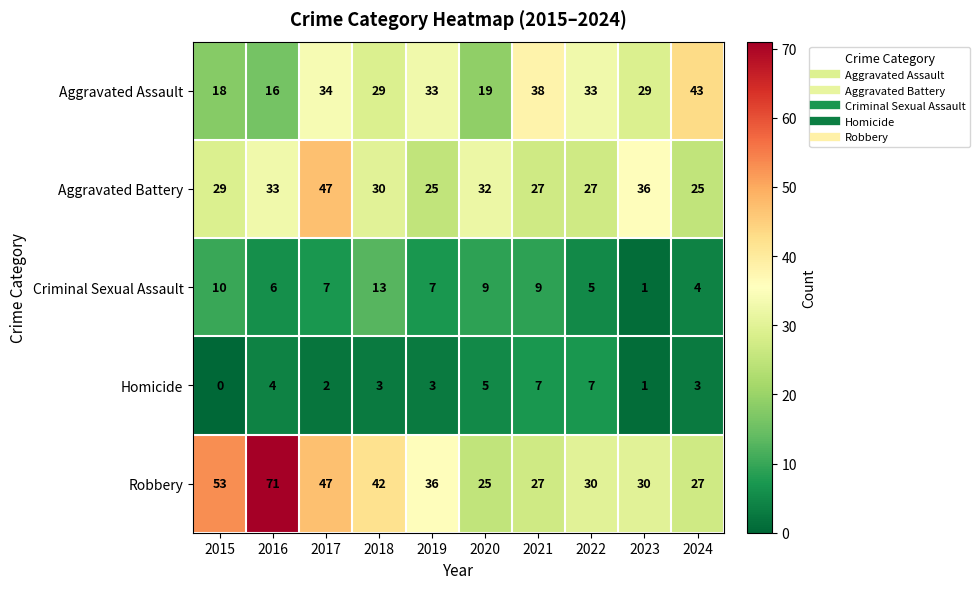

Which series changed the most between 2016 and 2019?

Robbery